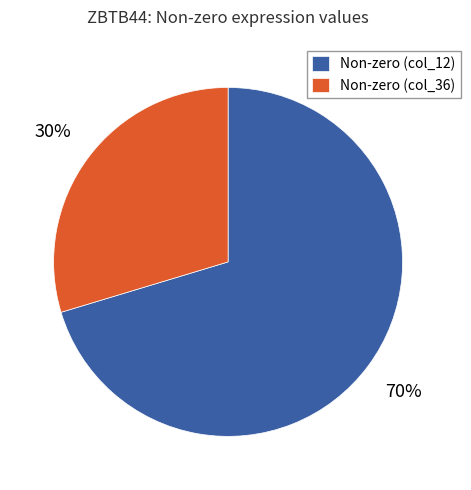

Rank the categories by value from lowest to highest.

Non-zero (col_36), Non-zero (col_12)